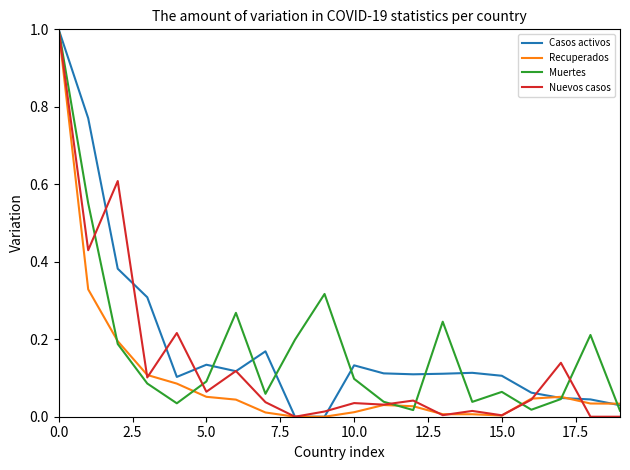

What is the maximum value for Recuperados?

1.0